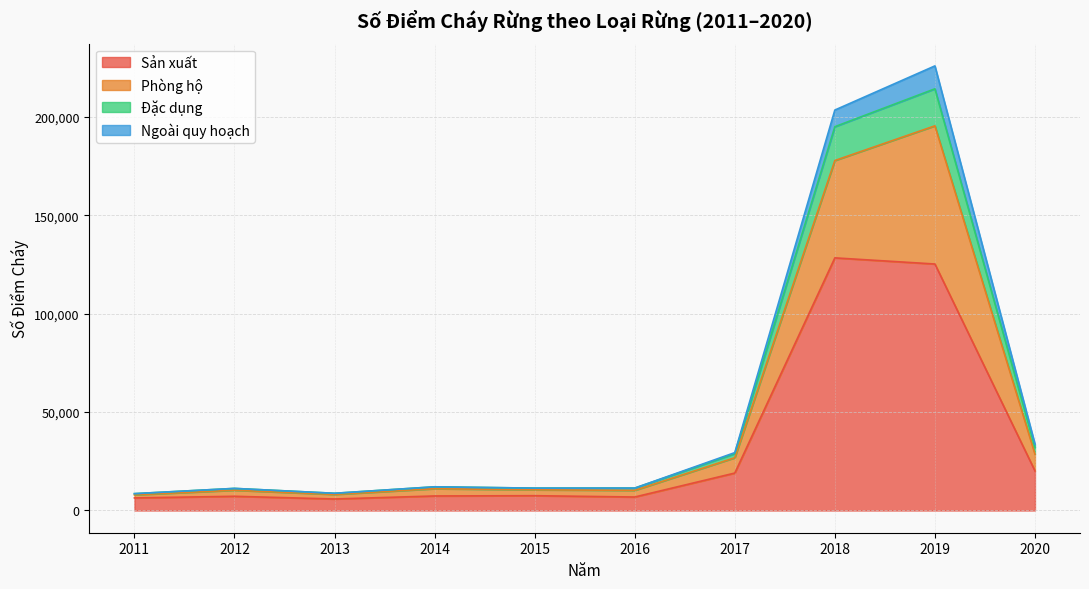

At how many categories does at least one series exceed 90163?

2